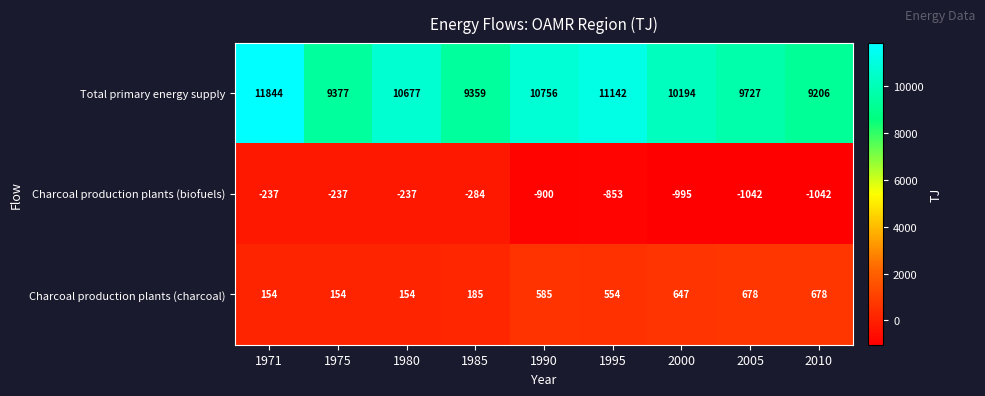

Reading left to right, what are all the values shown in this chart?

Total primary energy supply: 11844	9377	10677	9359	10756	11142	10194	9727	9206
Charcoal production plants (biofuels): -237	-237	-237	-284	-900	-853	-995	-1042	-1042
Charcoal production plants (charcoal): 154	154	154	185	585	554	647	678	678